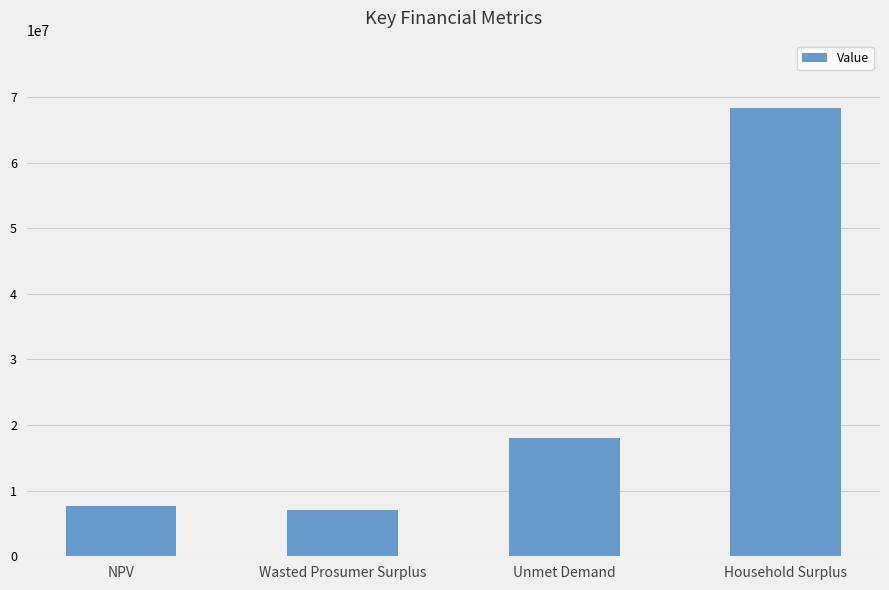

What position from the left is Household Surplus?

4